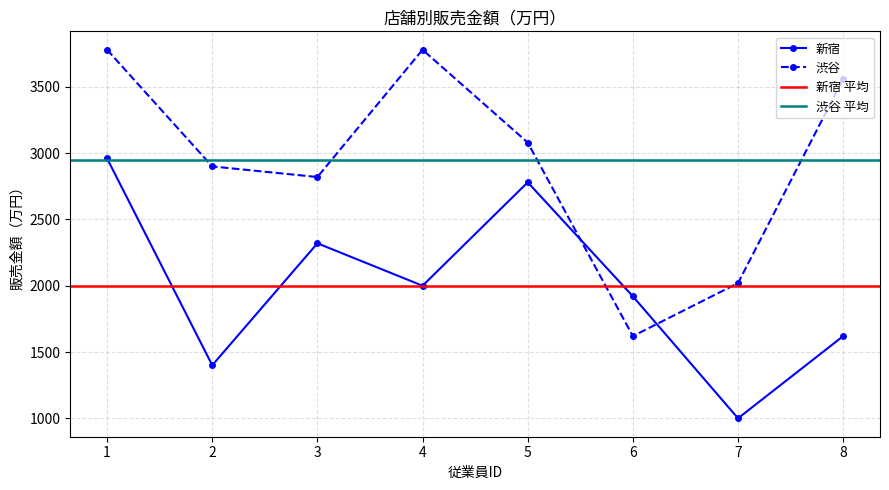

At which category does 新宿 reach its first local peak?

3